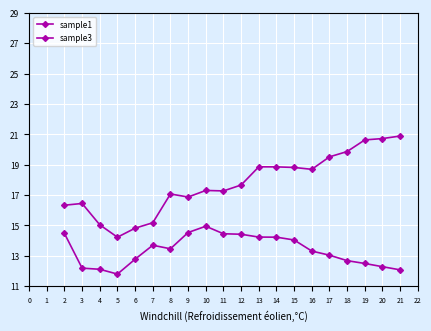

Does the chart have visible grid lines?

Yes